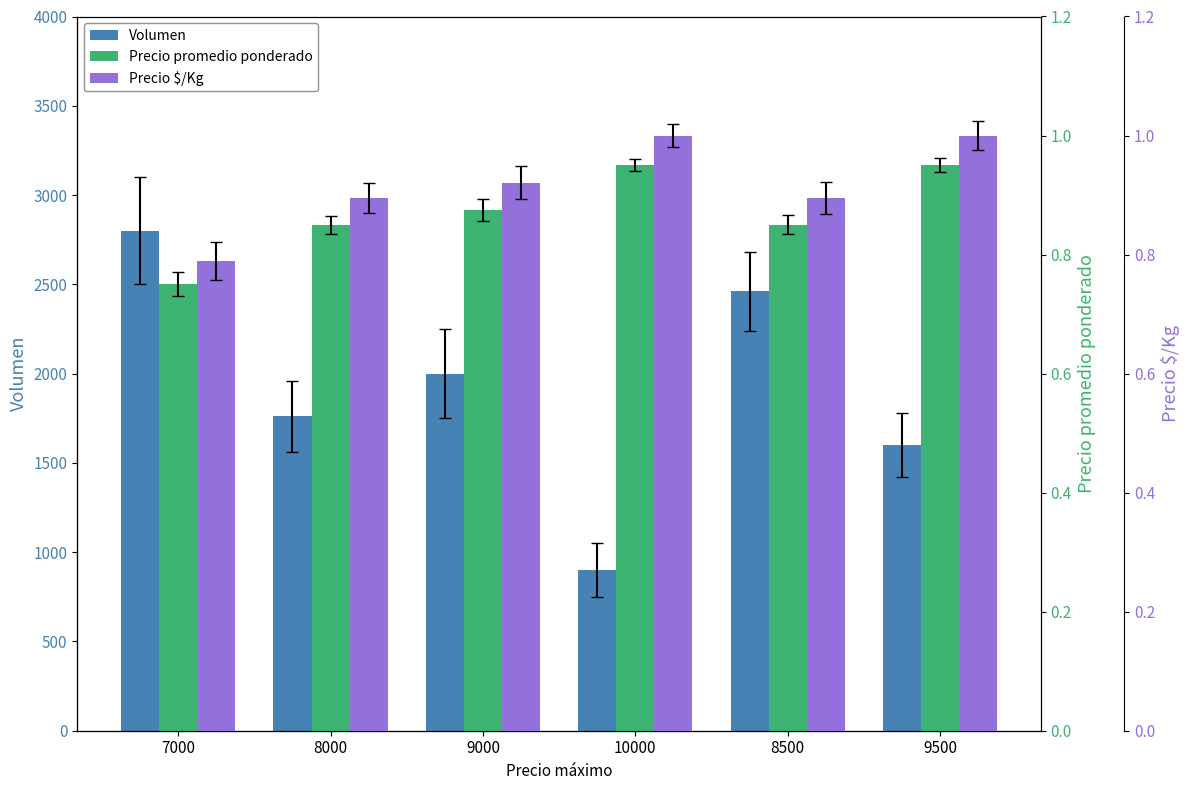

Is the value of Volumen at 9500 greater than the value of Precio promedio ponderado at 8500?

Yes